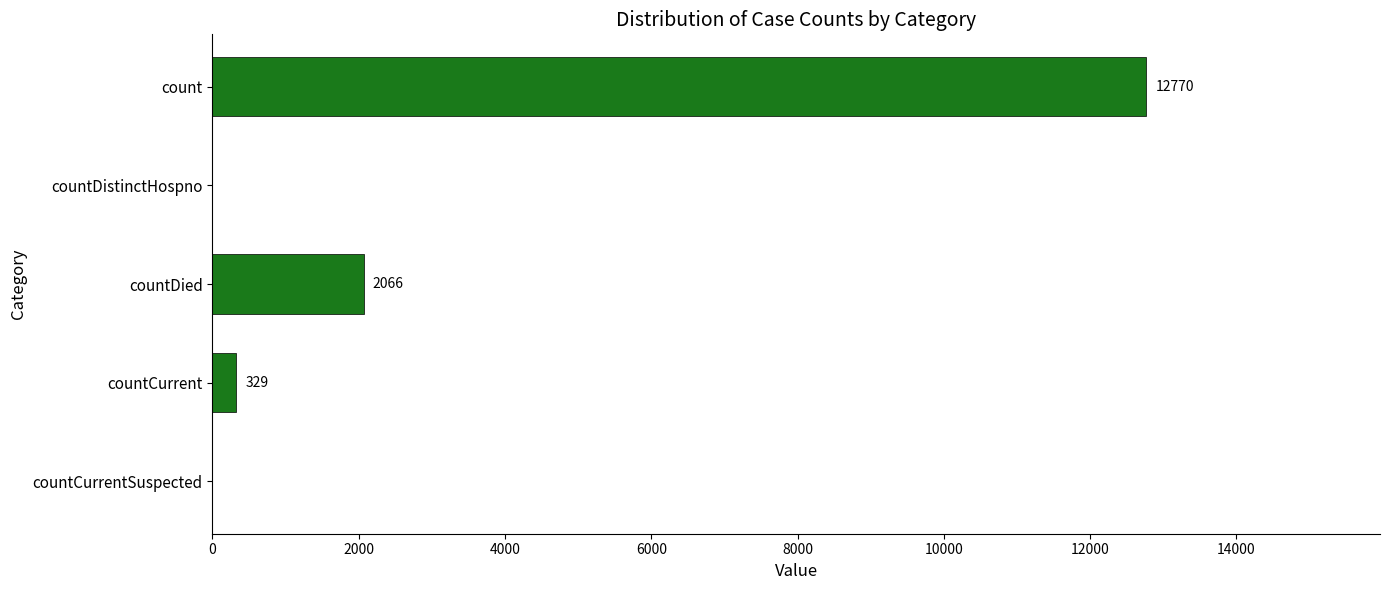

What is the greatest value displayed?

12770